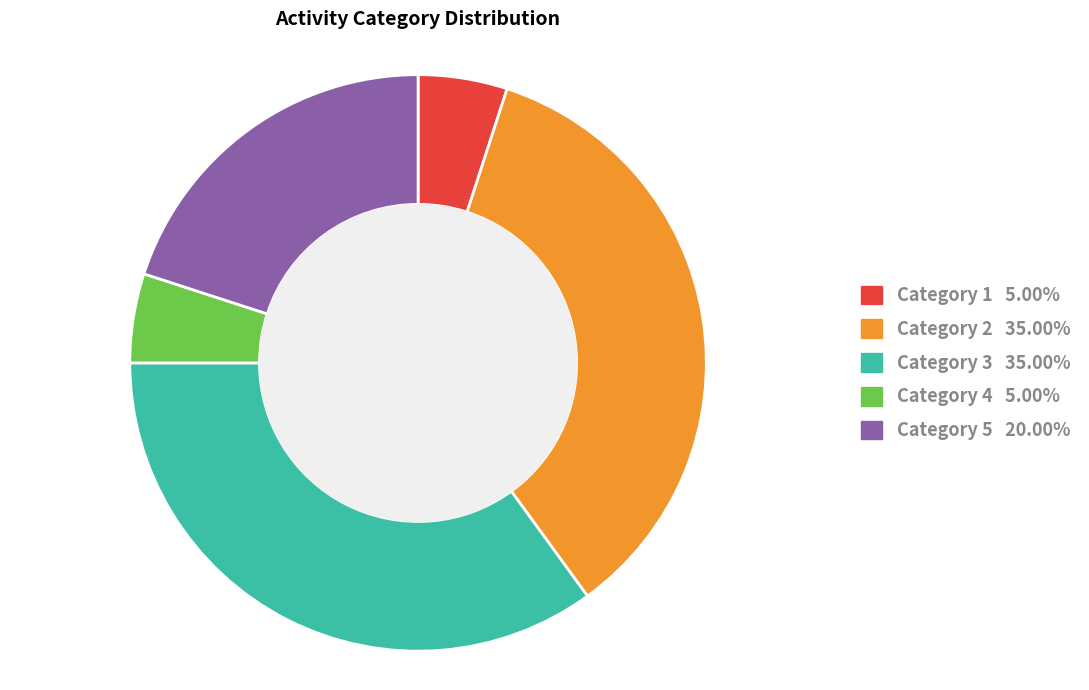

Is there a majority slice in this chart?

No